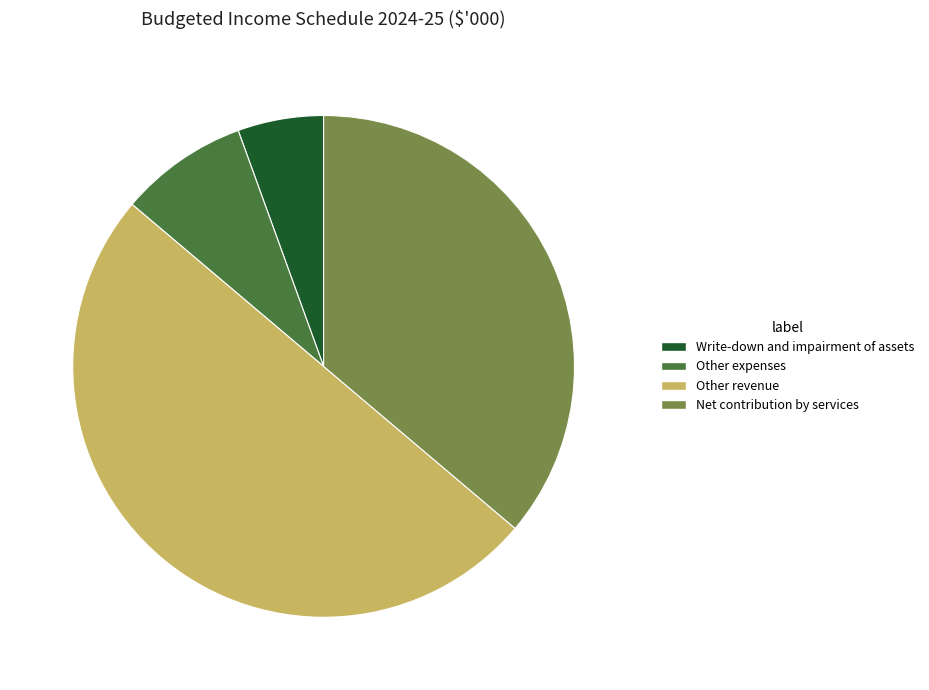

Which has a higher value, Other expenses or Write-down and impairment of assets?

Other expenses